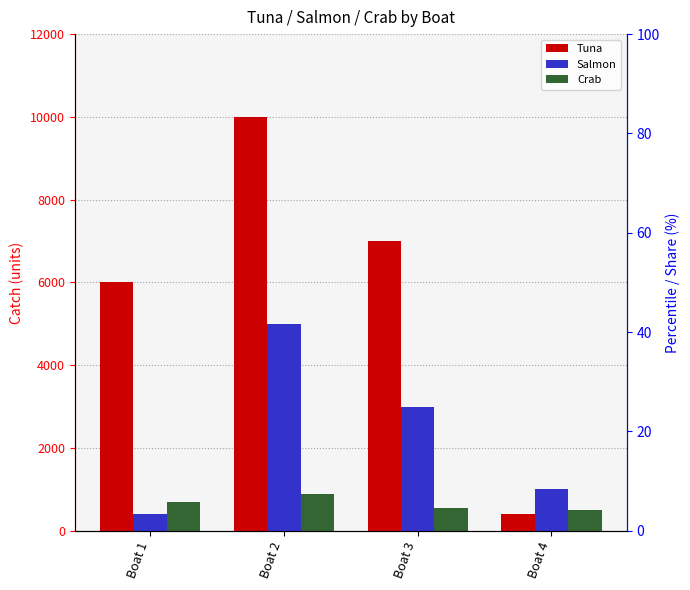

Reading left to right, transcribe all the data shown in this chart.

Tuna: 6000	10000	7000	400
Salmon: 400	5000	3000	1000
Crab: 700	900	550	500